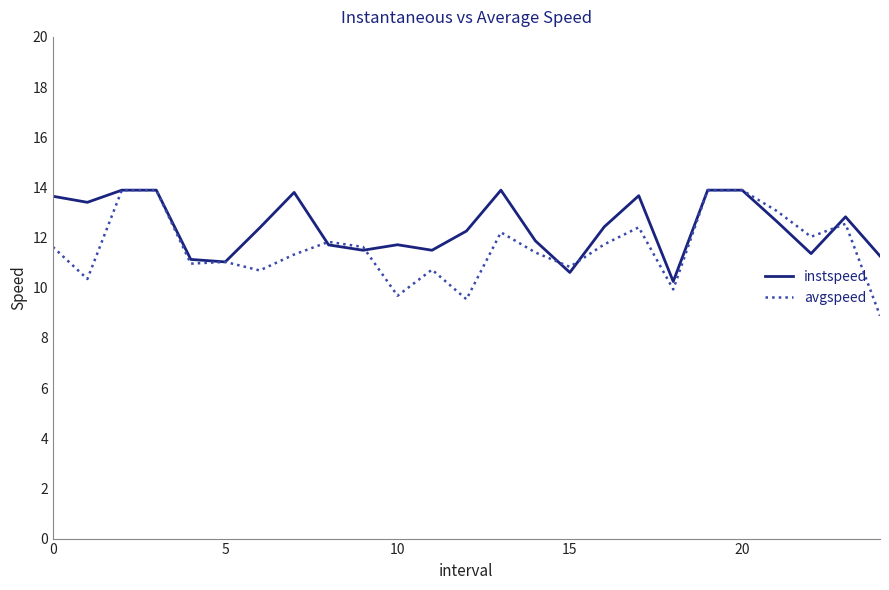

Rank the series by their average value, from highest to lowest.

instspeed, avgspeed